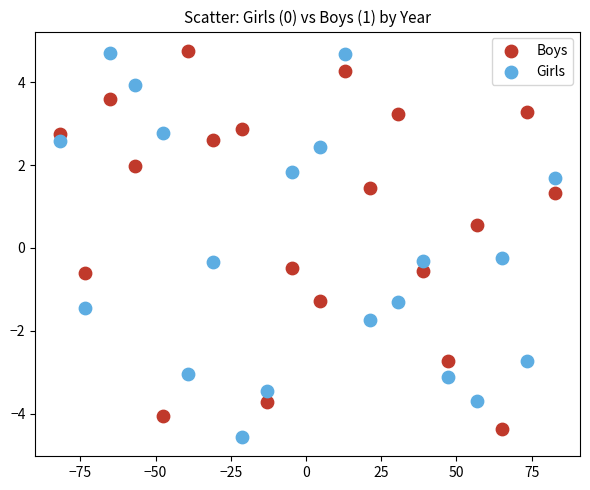

What is the X range (max minus min) for the scatter plot?

164.6